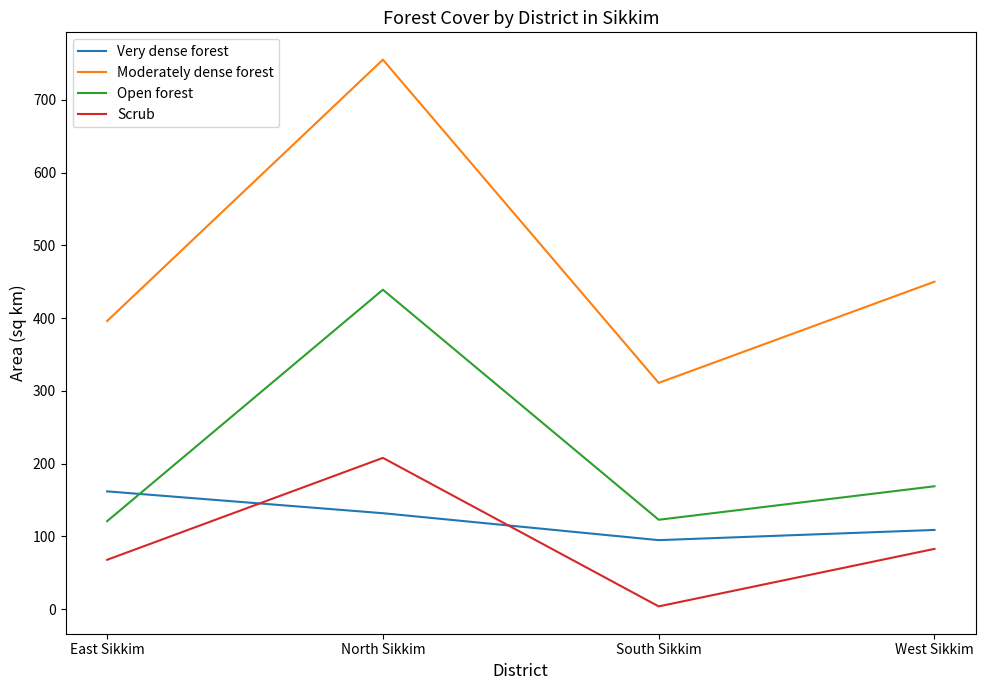

At which category does the chart reach its minimum across all series?

South Sikkim